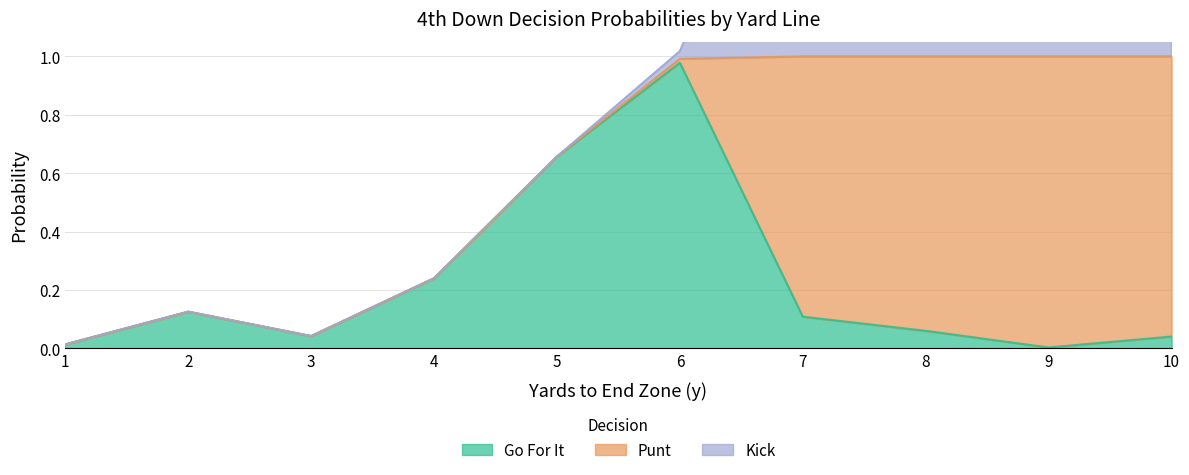

At which category does gofor reach its first local valley?

3